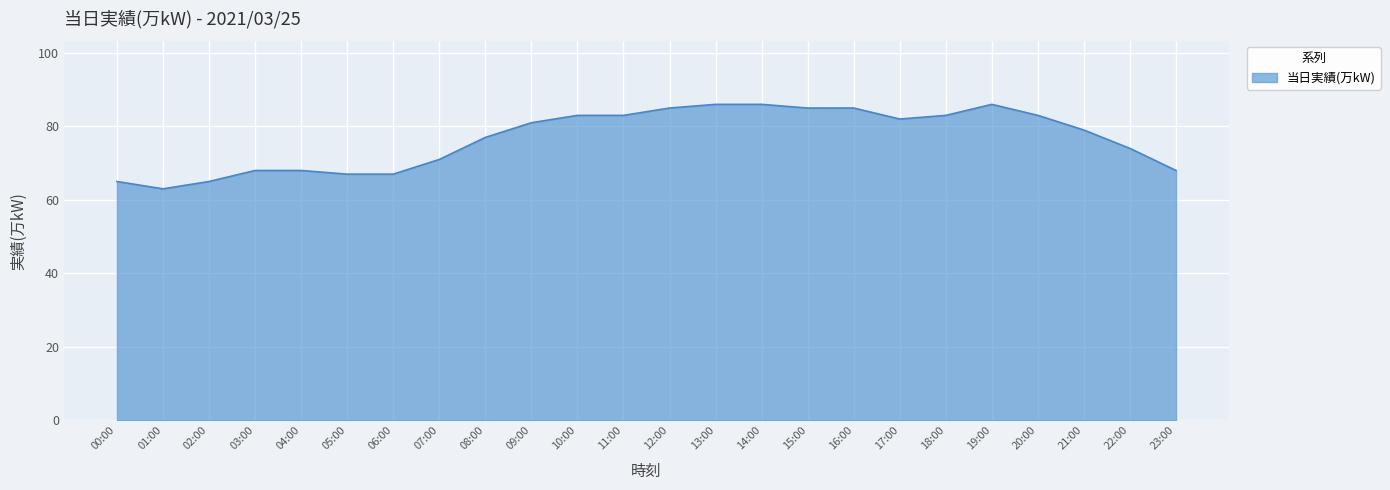

Is it true that the value at 15:00 is 151?

False